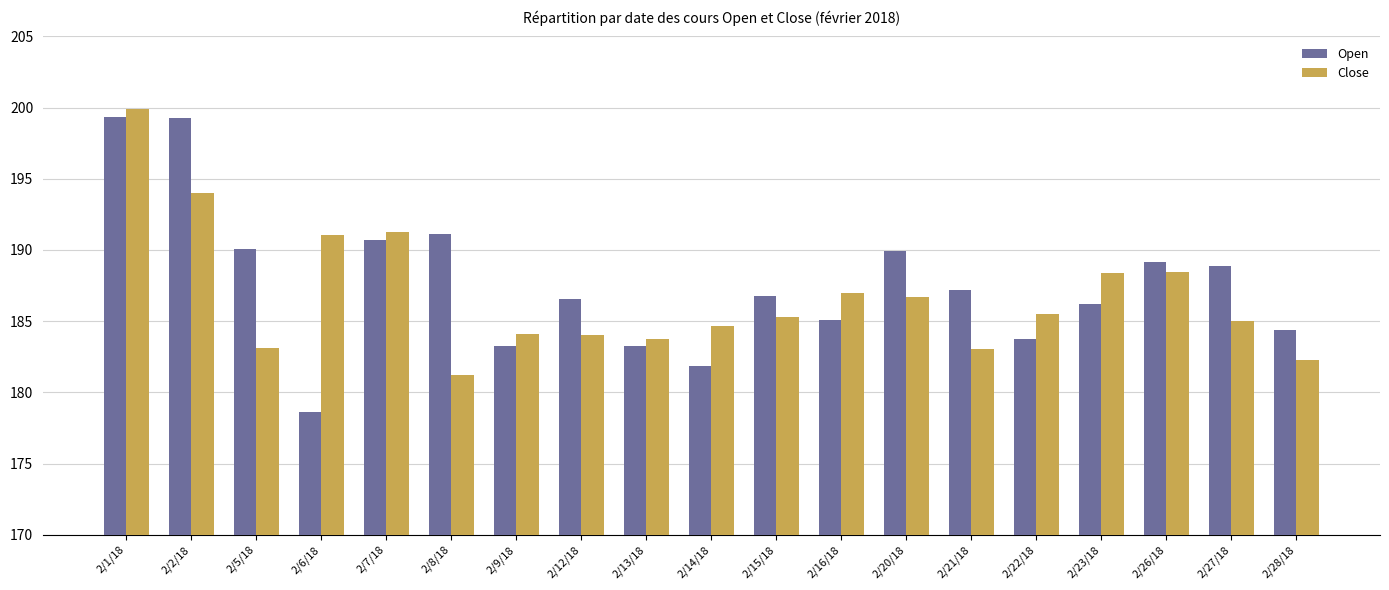

Between 2/14/18 and 2/16/18, which series saw the biggest shift?

Open